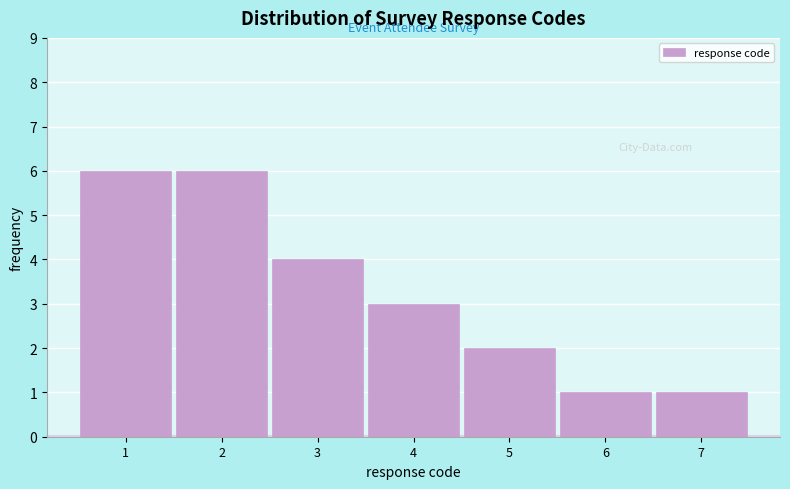

How tall is the bar that spans 5.5 to 6.5 on the x-axis? The values are not printed on the chart, so give them approximately, as read against the axis.

1